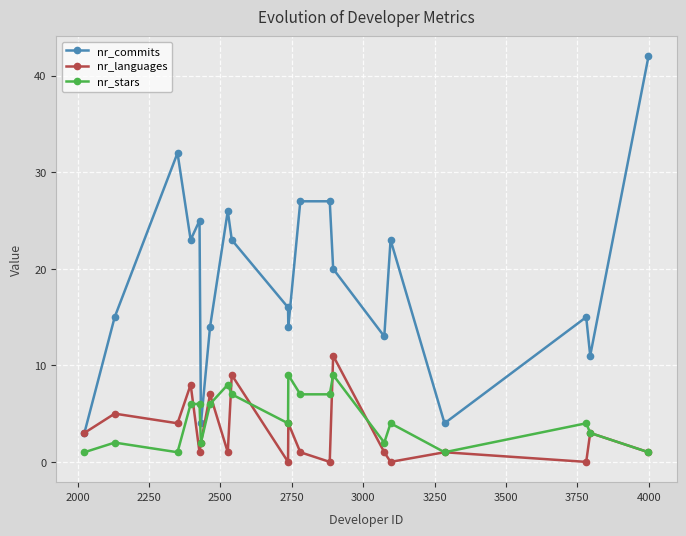

True or false: nr_commits and nr_stars intersect in this chart.

False